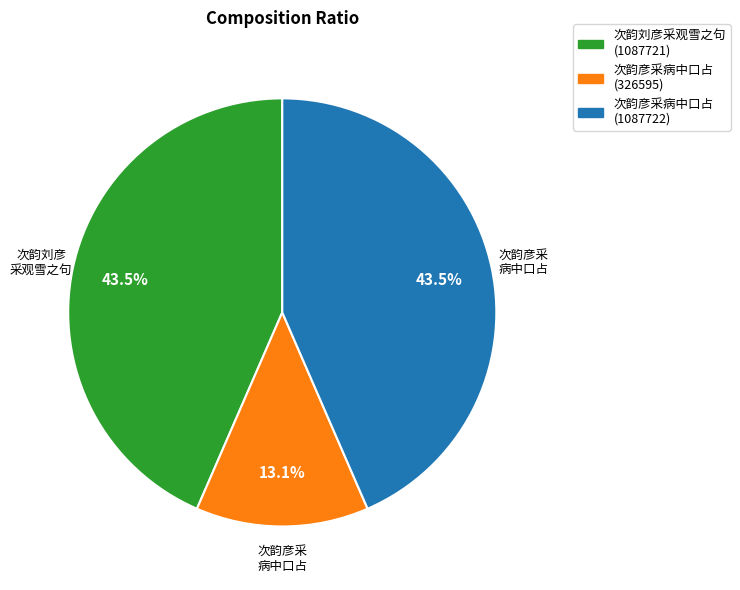

Is there a majority slice in this chart?

No